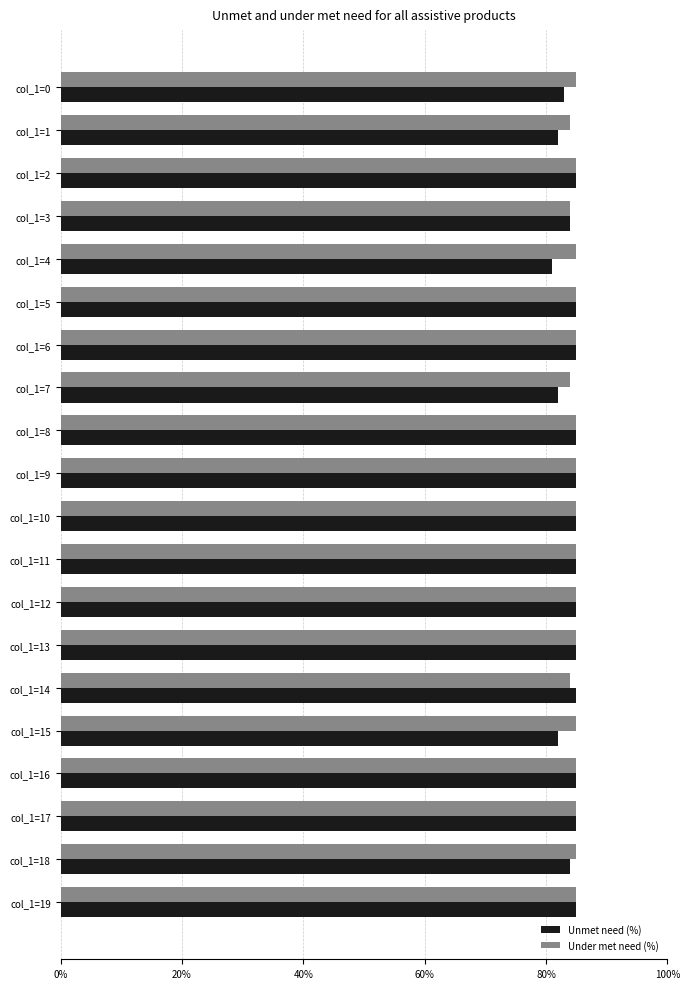

The Unmet need (%) series shows 85 at col_1=9. True or false?

True